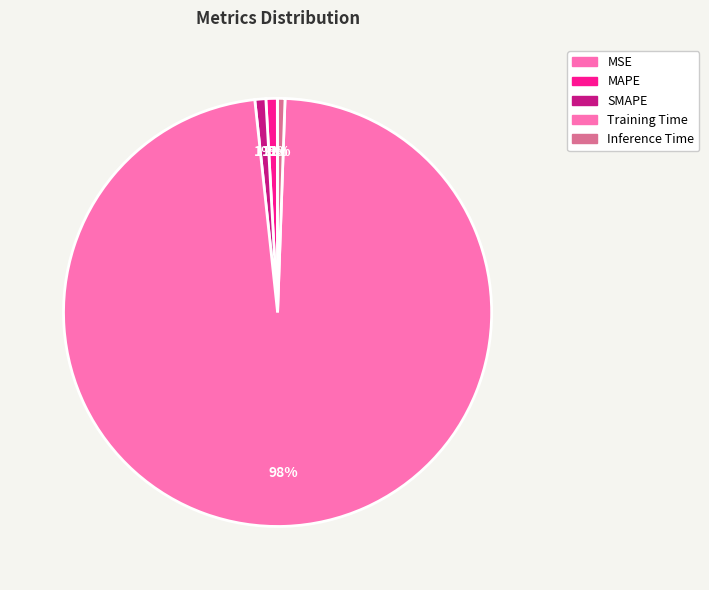

Rank the categories by value from highest to lowest.

Training Time, MAPE, SMAPE, Inference Time, MSE